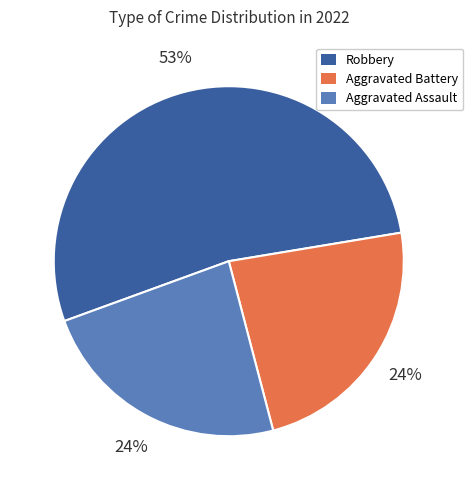

To the nearest percent, what is the average slice percentage?

33%